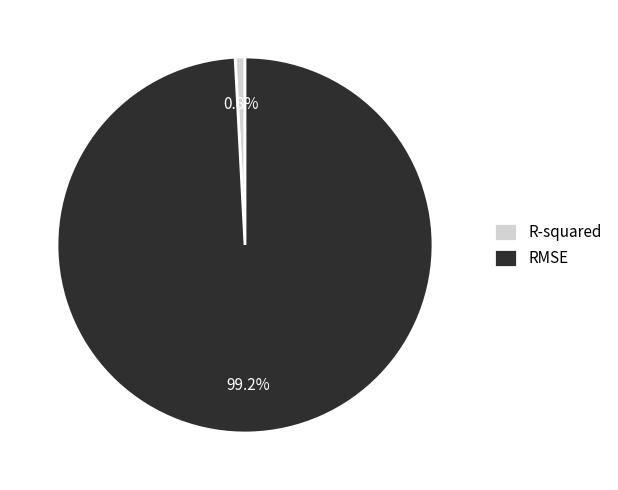

What percentage do R-squared and RMSE together represent?

100.0%